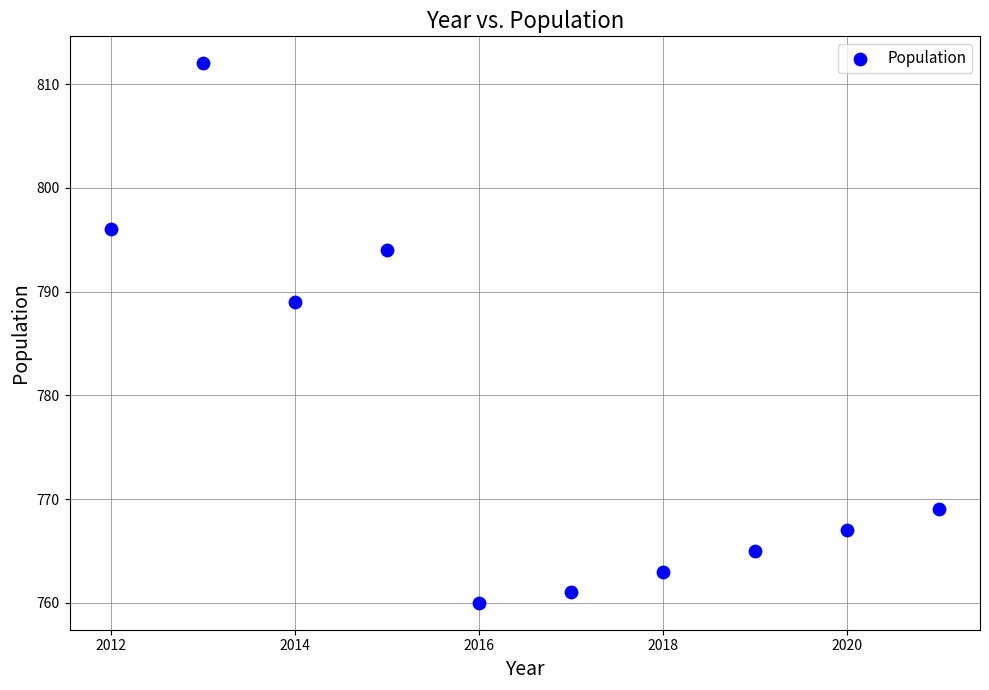

What Y value in the scatter plot is closest to 786?

789